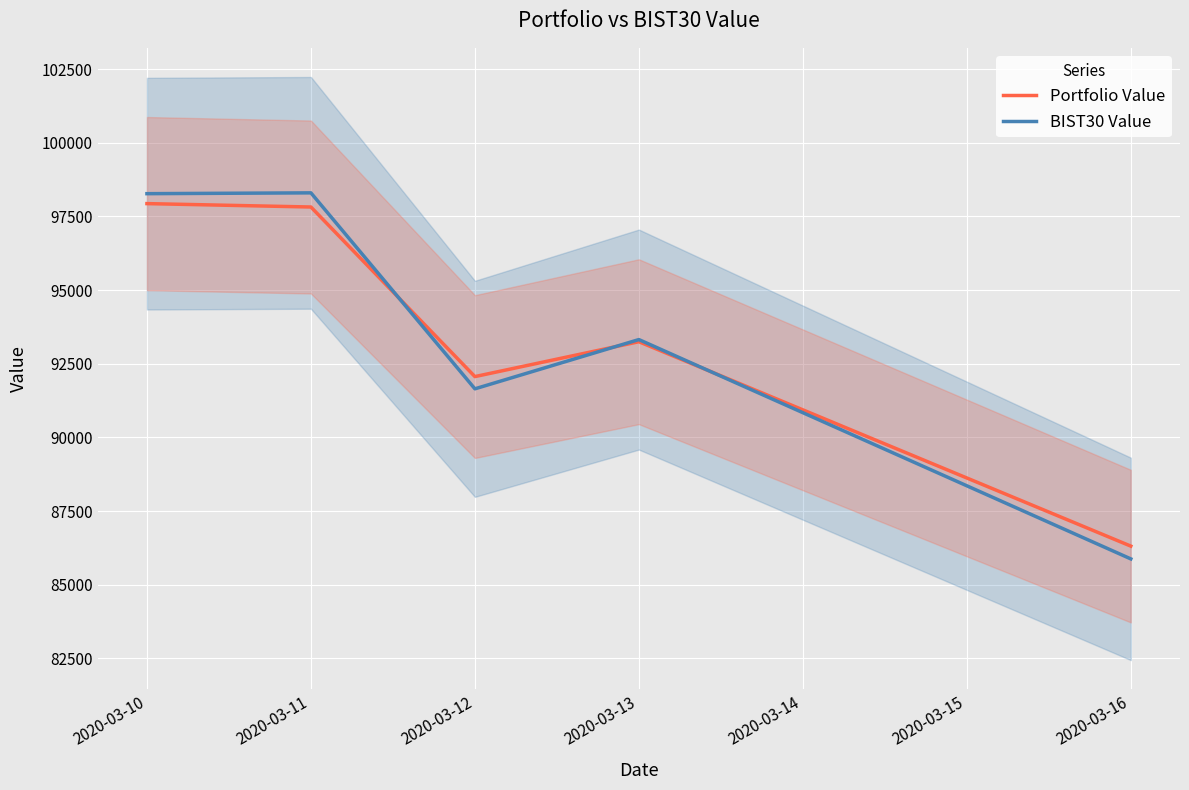

At which category is the sum across all series the highest?

2020-03-10